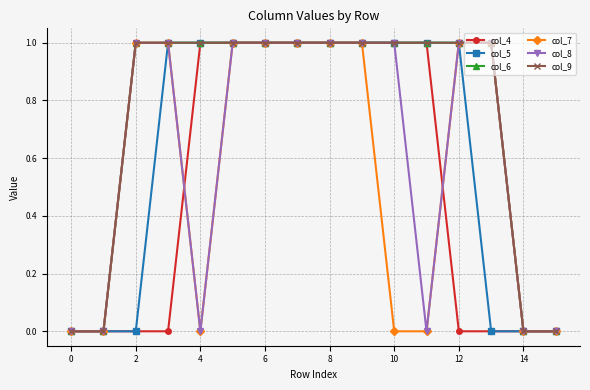

What are all the series names shown in the legend?

col_4, col_5, col_6, col_7, col_8, col_9